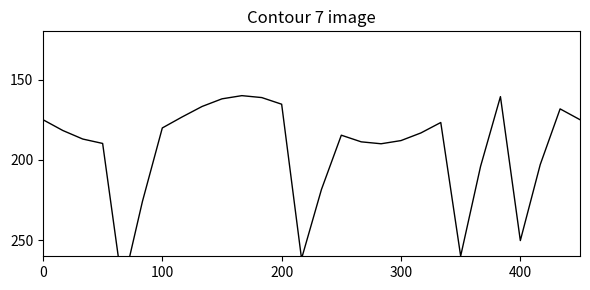

What is the smallest value displayed?

160.0